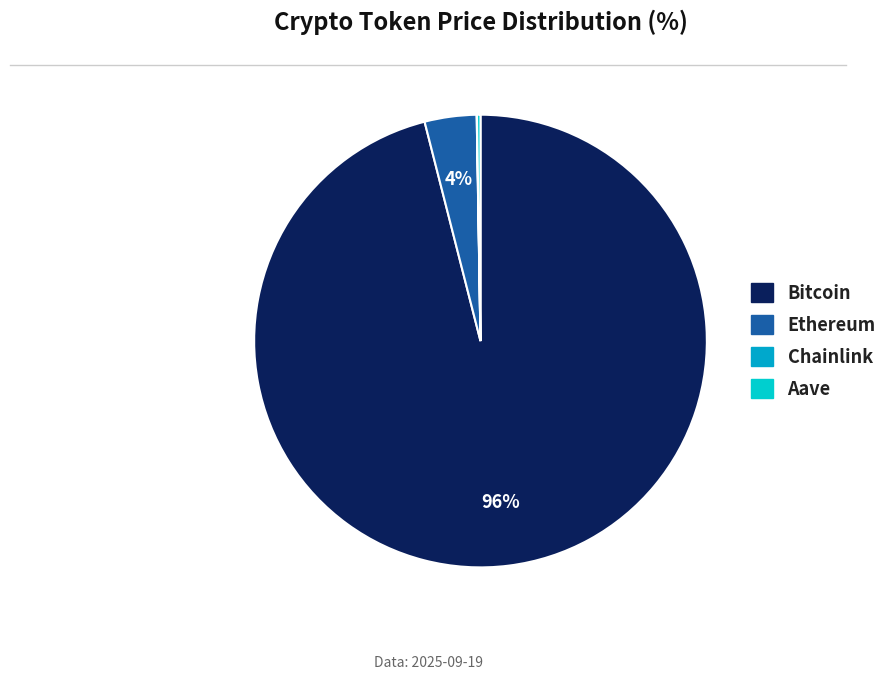

The Aave slice represents 8% of the pie. True or false?

False